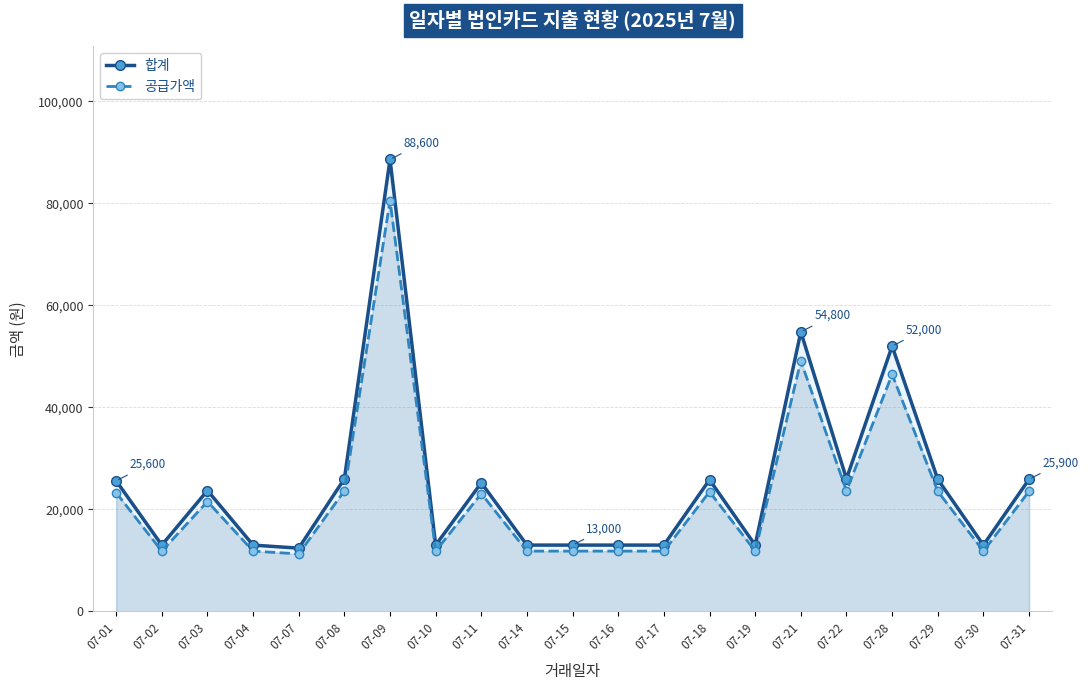

Which series has the largest range (max minus min)?

합계